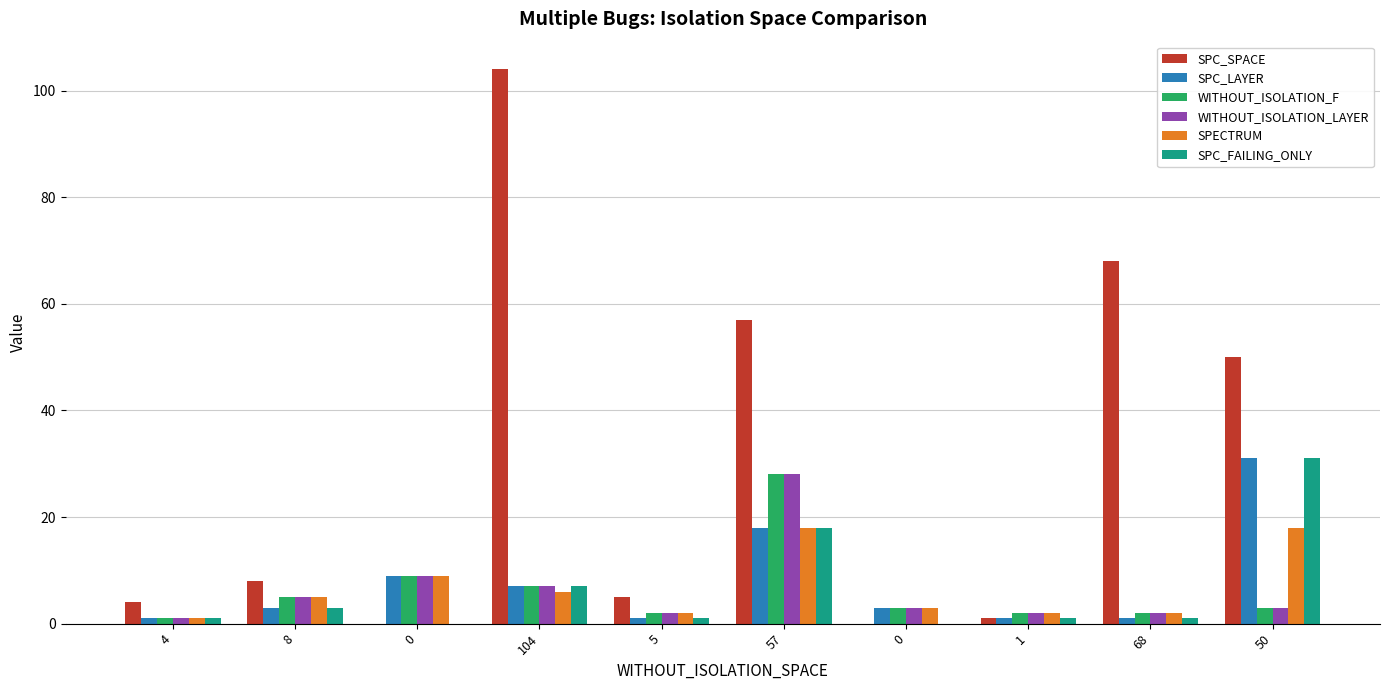

What are all the series names shown in the legend?

SPC_SPACE, SPC_LAYER, WITHOUT_ISOLATION_F, WITHOUT_ISOLATION_LAYER, SPECTRUM, SPC_FAILING_ONLY